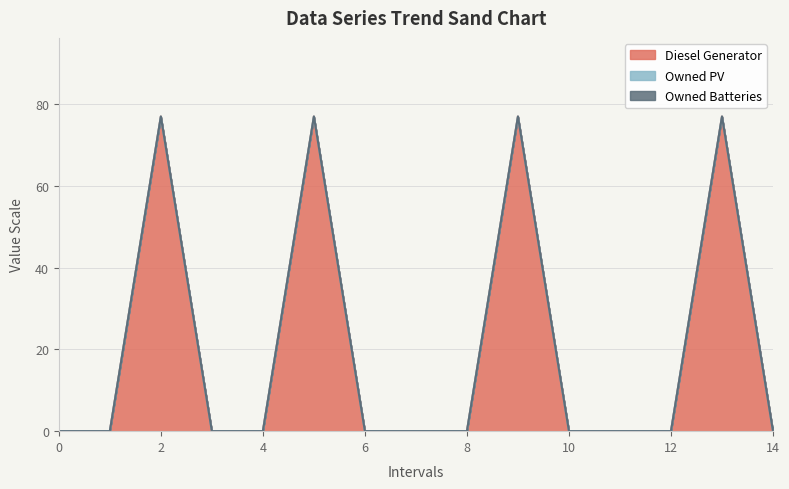

What is the total value across all series at 5?

77